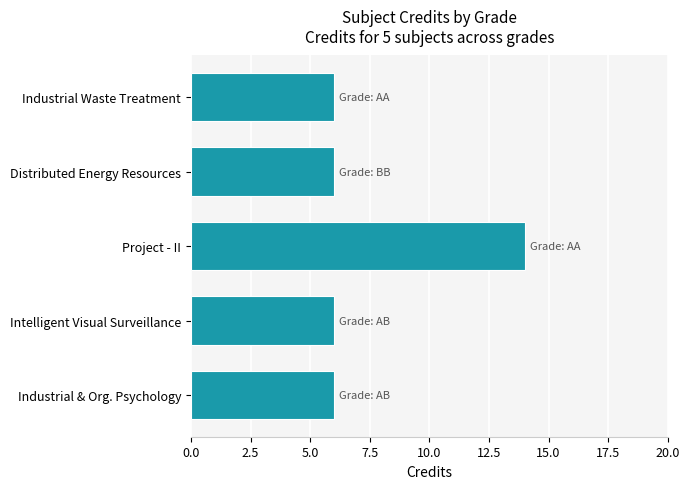

What position from the top is Project - II?

3